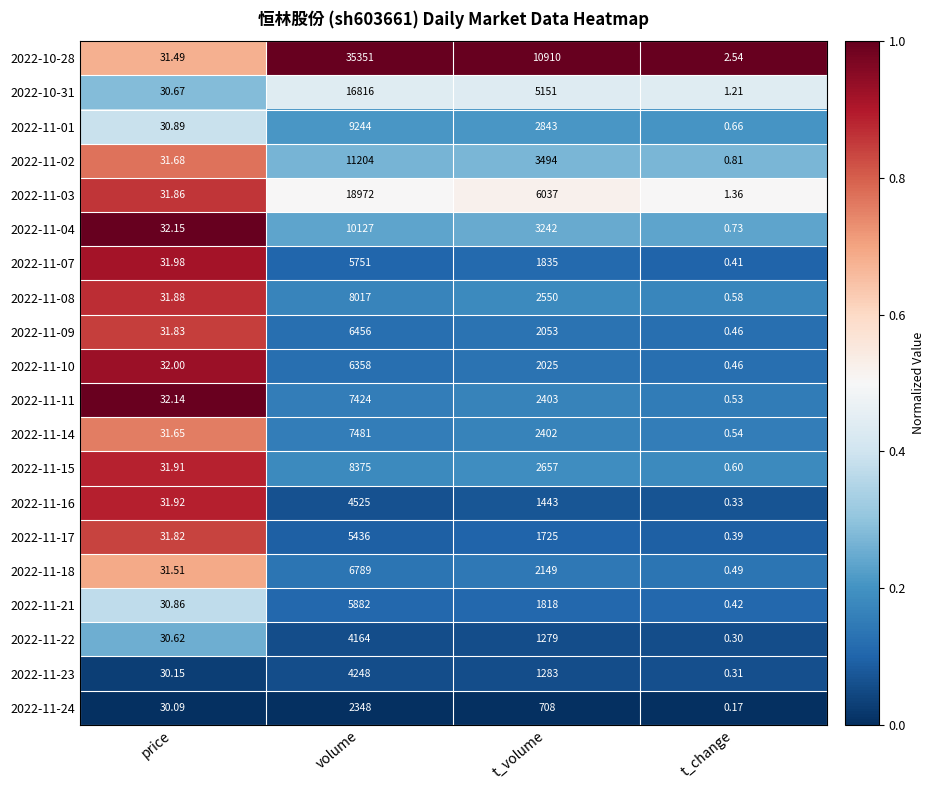

What is the difference between the highest and lowest values at t_change?

2.4